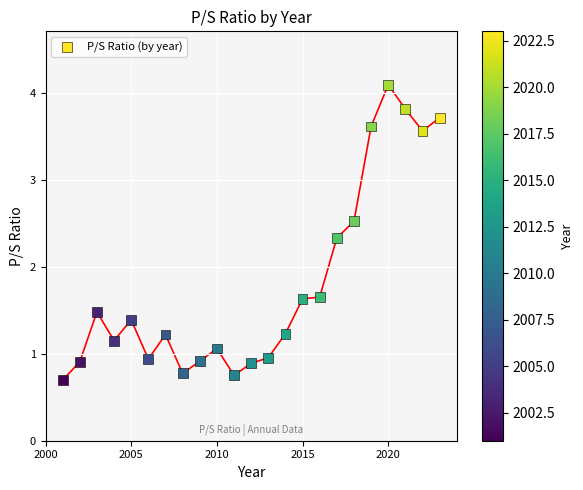

What is the range of Y values (max minus min)?

3.4